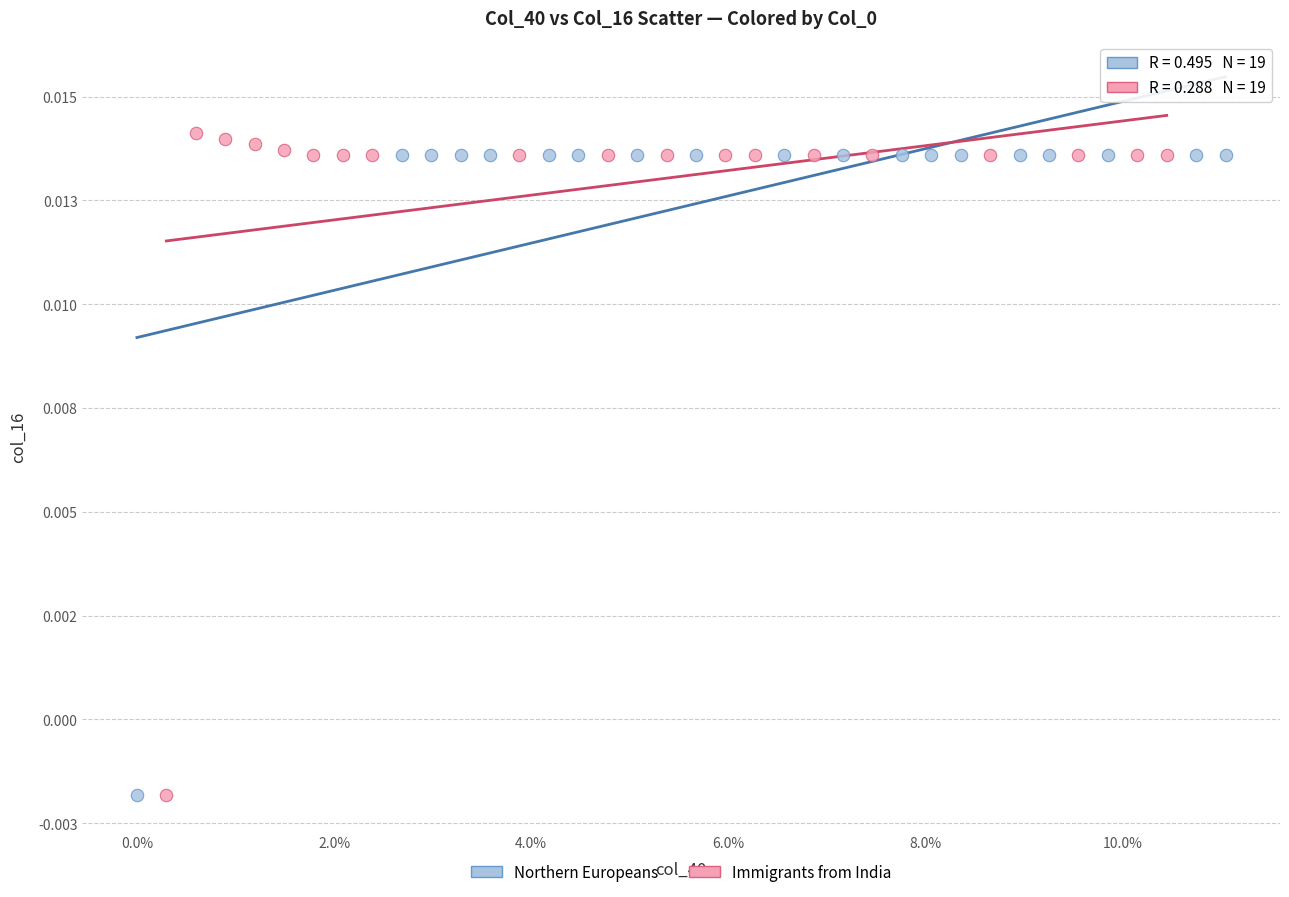

Which series has the largest Y range (max minus min)?

Immigrants from India